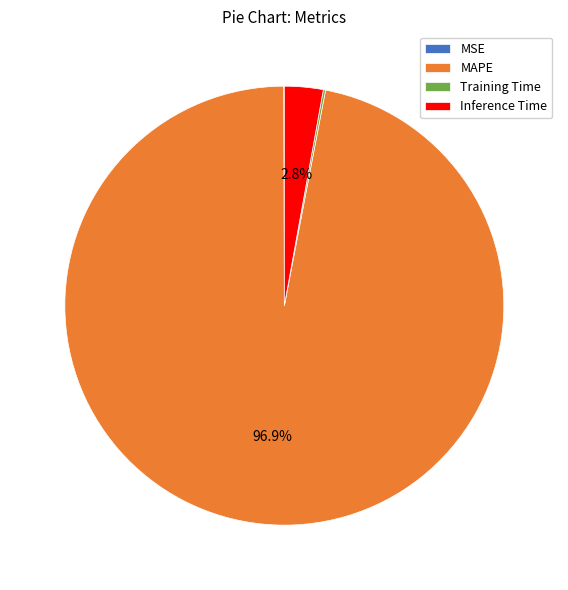

Which slice is the largest?

MAPE